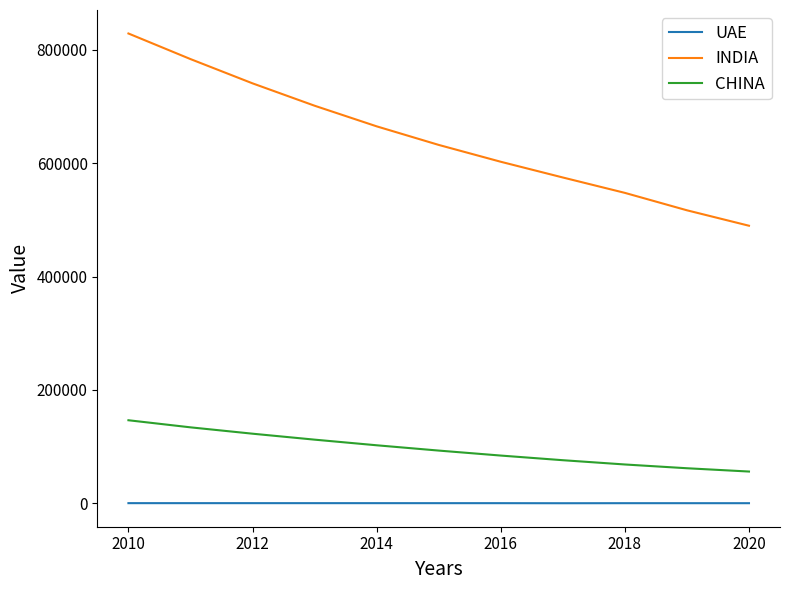

What is the maximum value shown in the chart?

828676